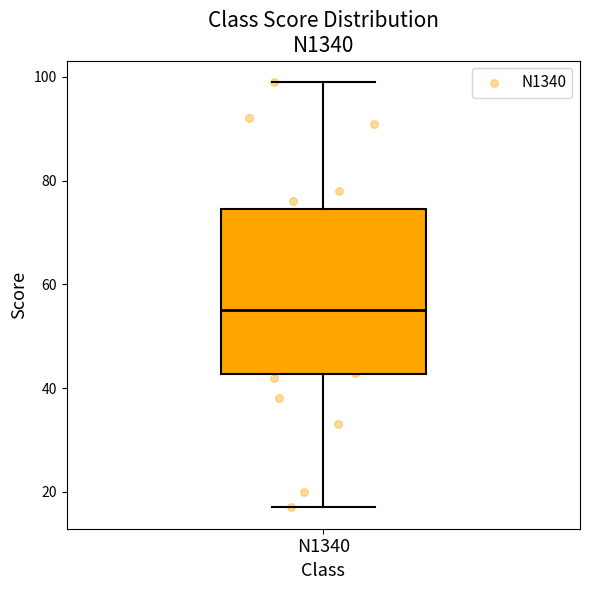

Read this box plot against the y-axis: the position of the median line, the range covered by the box, and the ends of both whiskers. The values are not printed on the chart, so give them approximately, as read against the axis.

median 56, box 42 to 74, whiskers 18 to 100